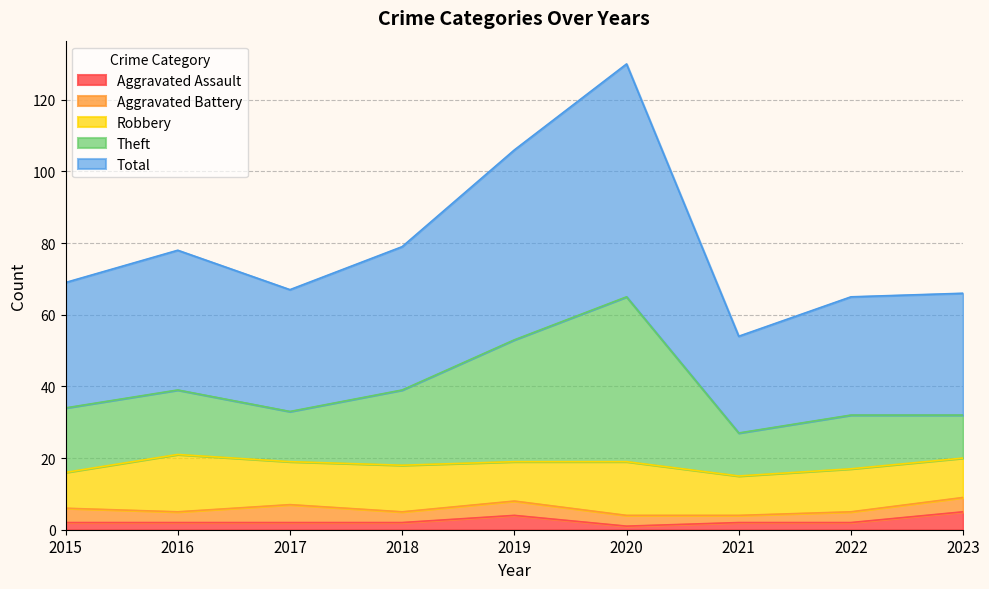

Where is the first local maximum for Total?

2016